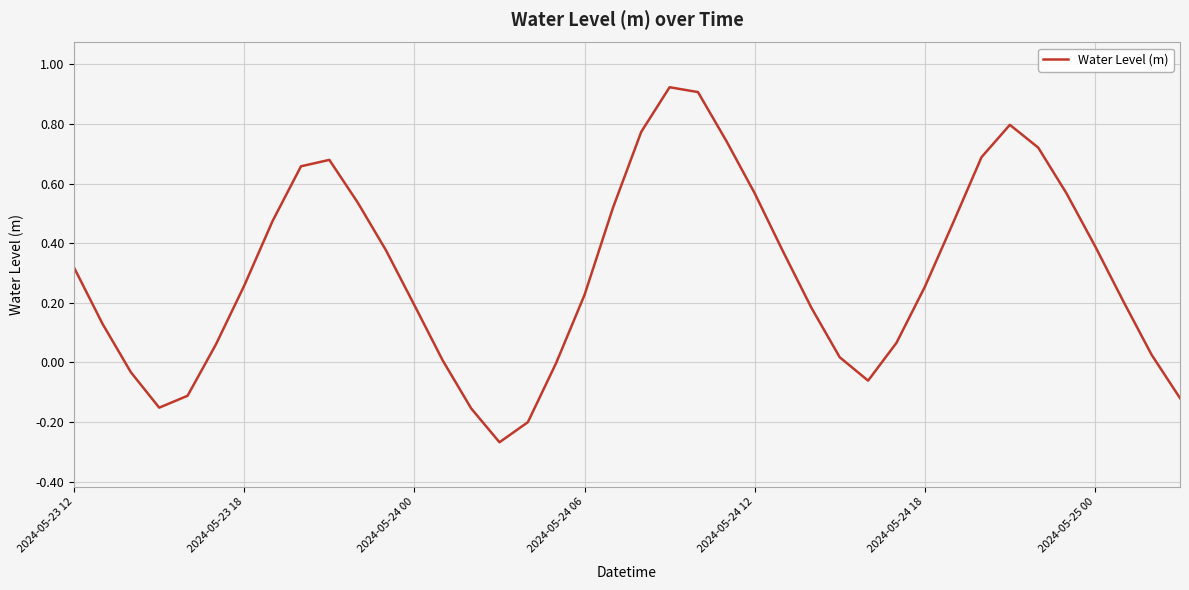

What is the difference between the maximum and minimum values?

1.2